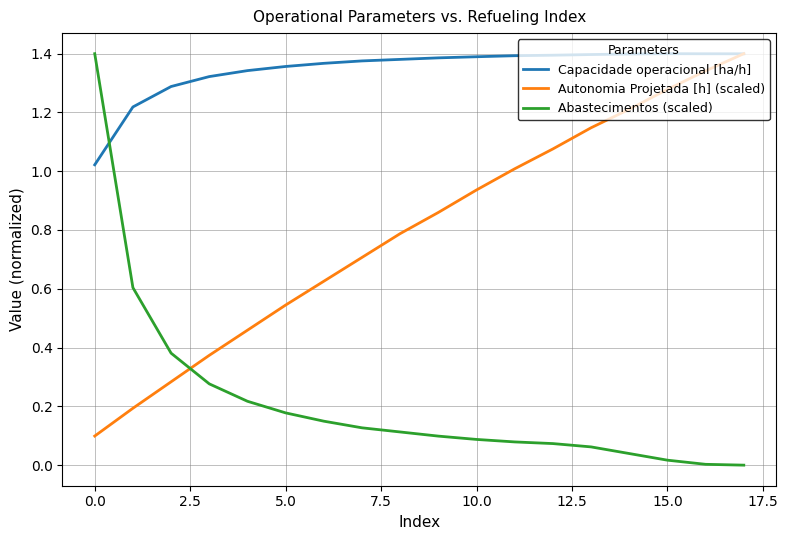

How many times do Abastecimentos (scaled) and Autonomia Projetada [h] (scaled) cross each other?

1